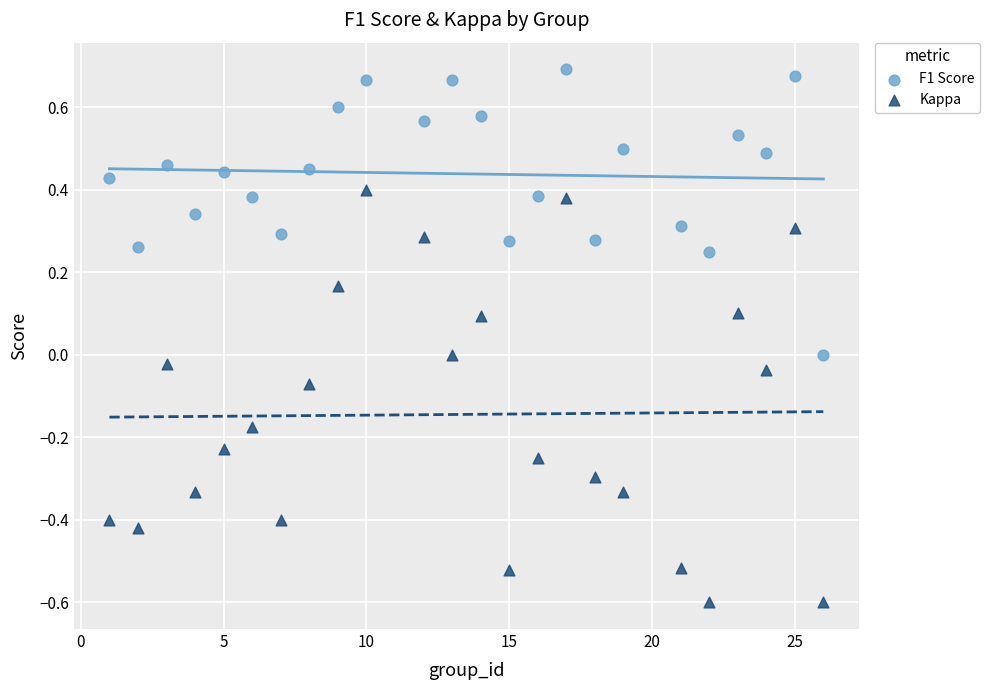

Which series has the largest Y range (max minus min)?

Kappa